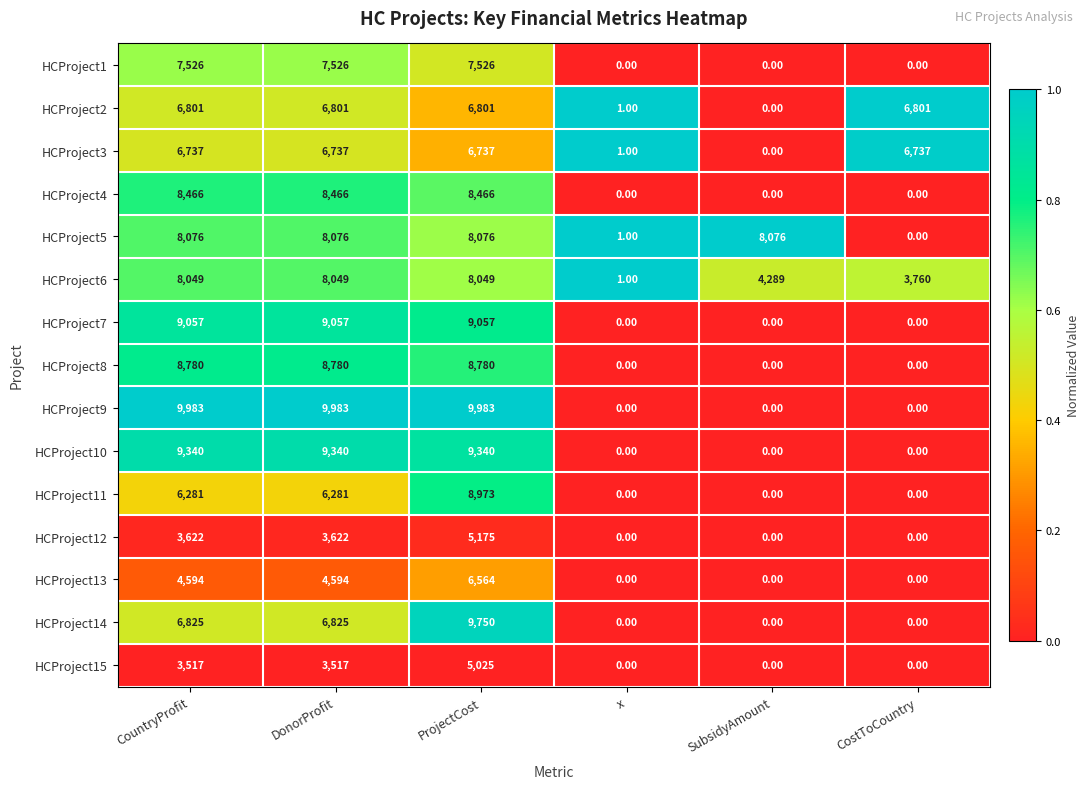

What is the difference between the HCProject1 values at CountryProfit and x?

7526